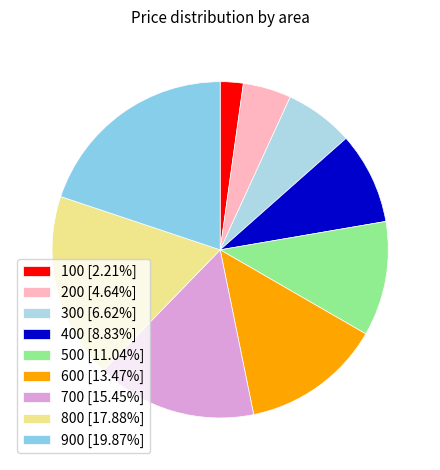

Combined, what portion of the pie is 900 and 700?

35.3%